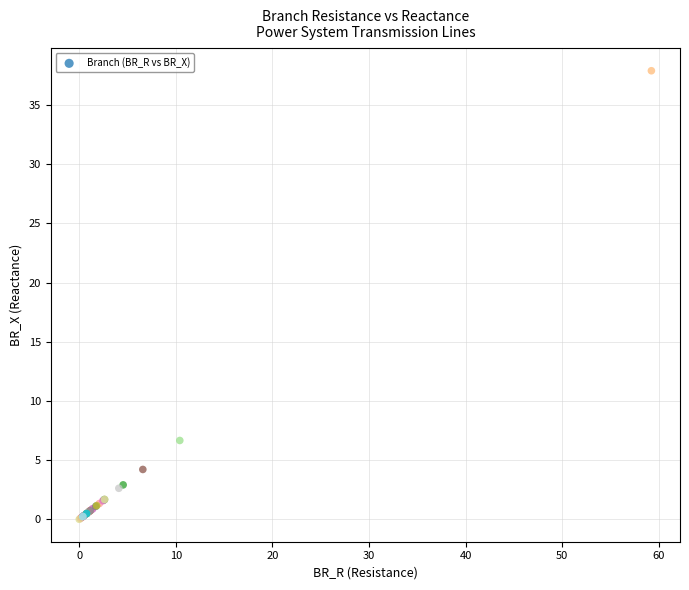

What Y value in the scatter plot is closest to 18?

6.7